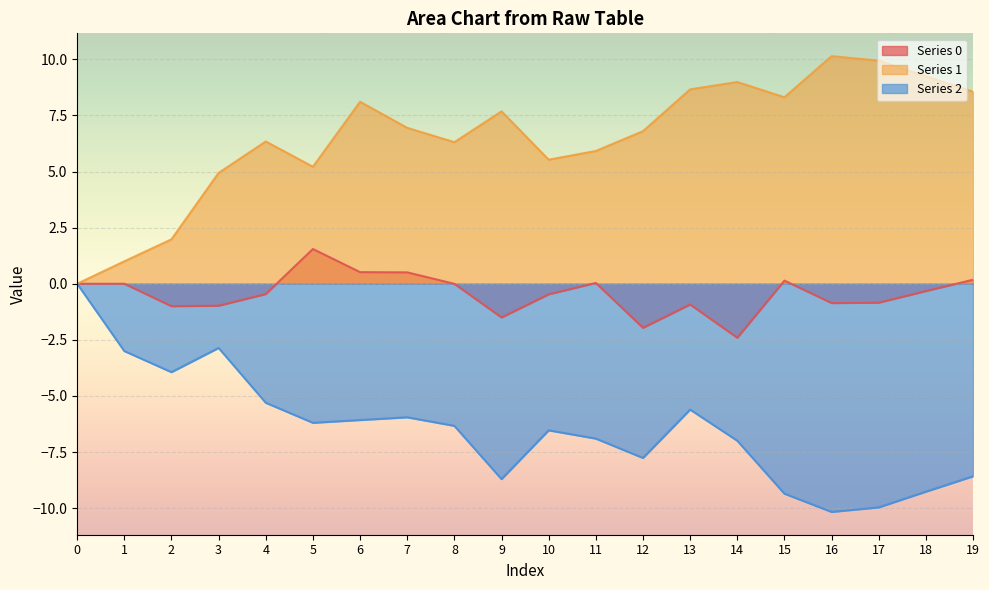

What is the total value across all series at 7?

1.5